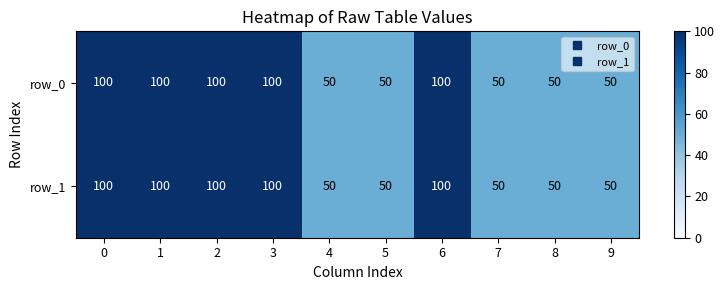

Reading left to right, extract all data points from this chart.

row_0: 100	100	100	100	50	50	100	50	50	50
row_1: 100	100	100	100	50	50	100	50	50	50